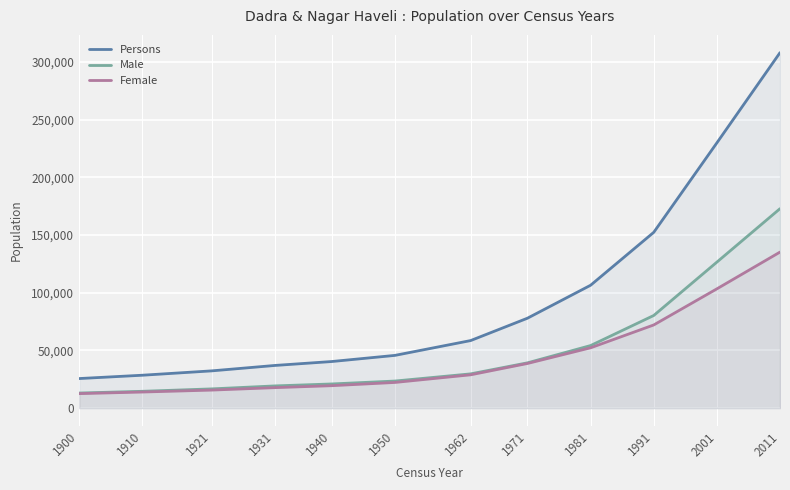

How many lines are shown in the chart?

3